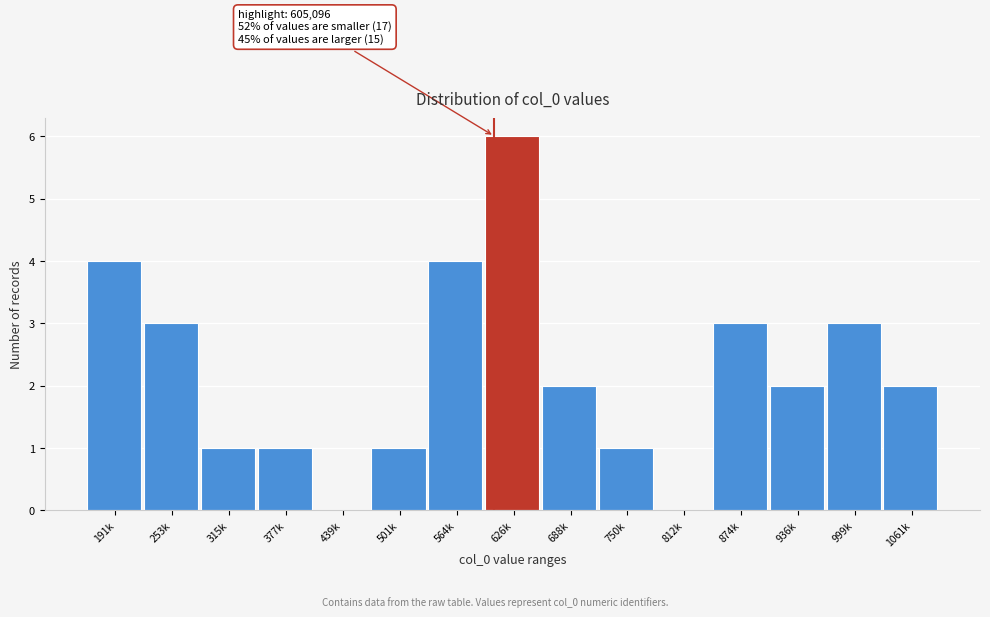

Reading left to right, list all the values displayed in this chart.

191k=4	253k=3	315k=1	377k=1	439k=0	501k=1	564k=4	626k=6	688k=2	750k=1	812k=0	874k=3	936k=2	999k=3	1061k=2